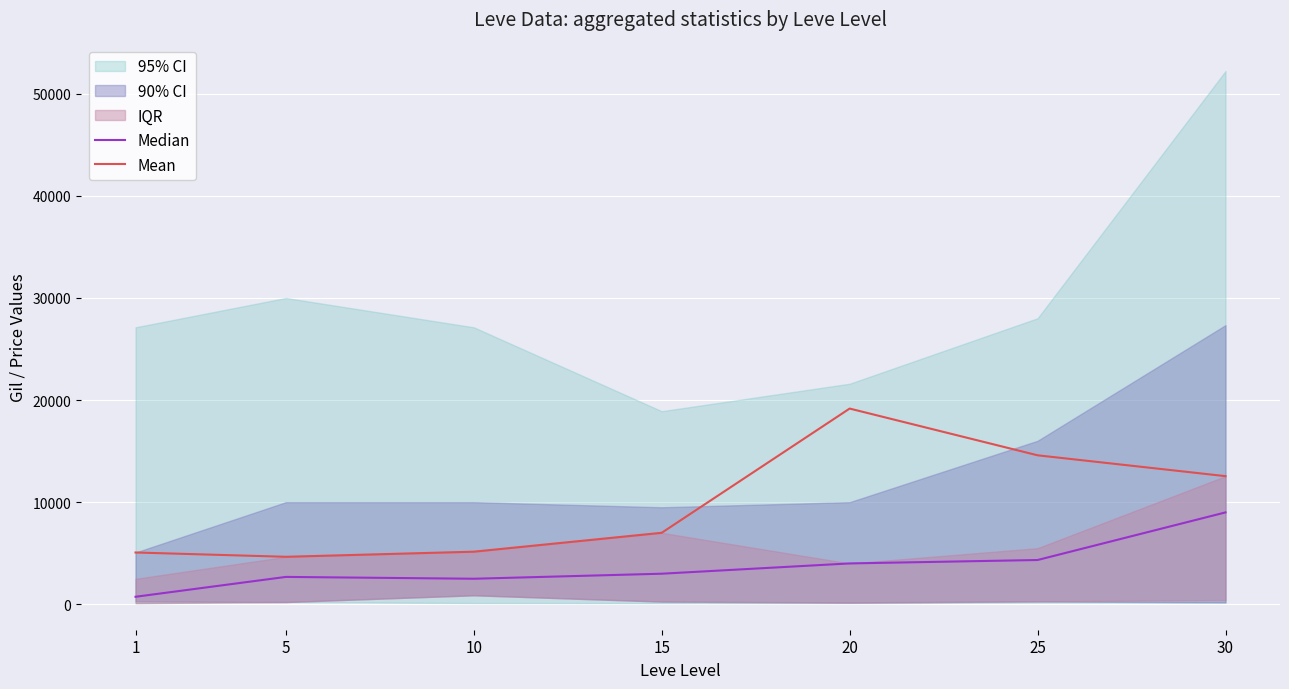

List the series in order of their overall mean, lowest first.

Median, Mean